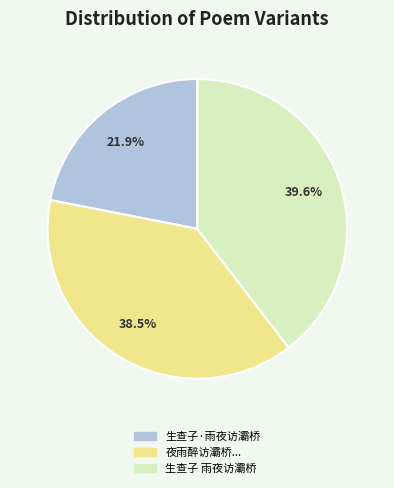

Which category has the smallest portion of the pie?

生查子·雨夜访灞桥